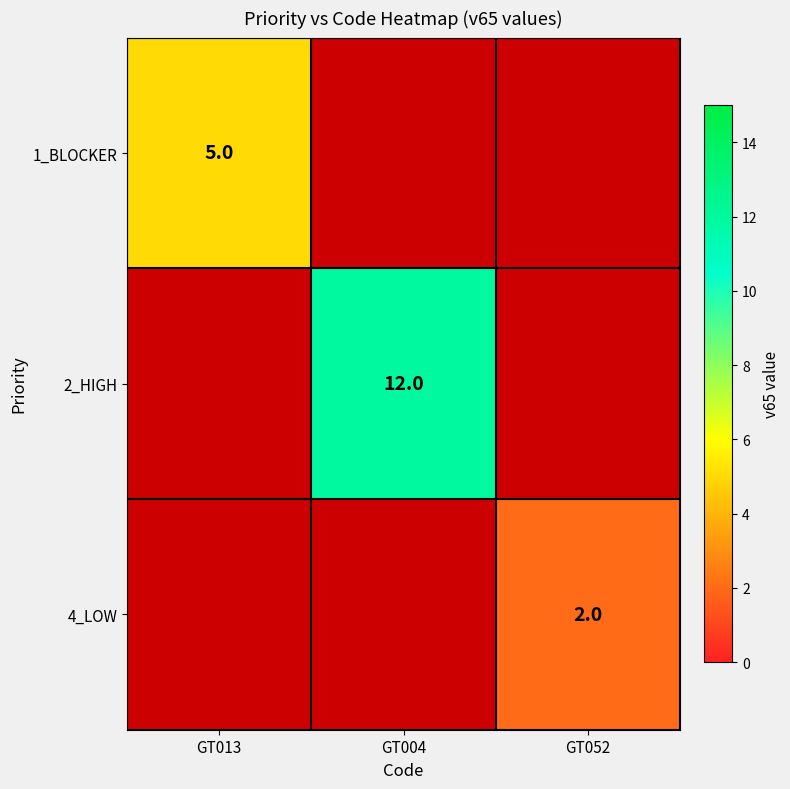

Is it true that 2_HIGH equals 6 at GT004?

False